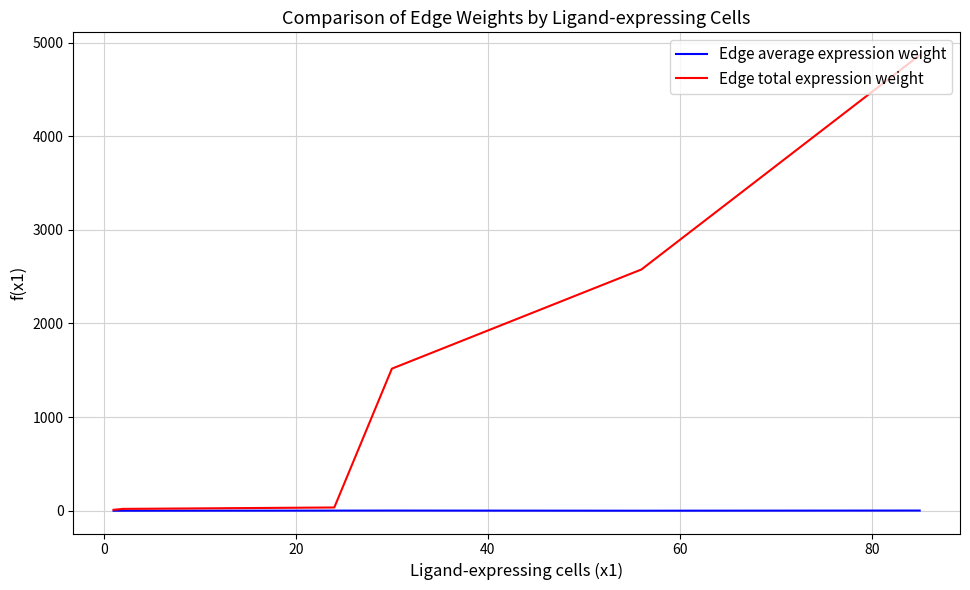

What is the maximum value shown in the chart?

4865.6